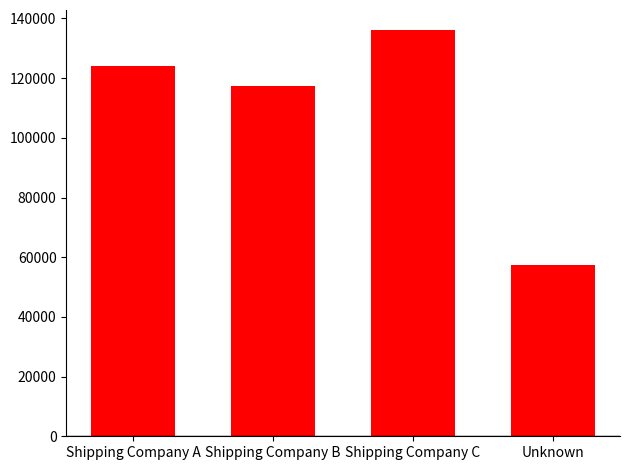

What is the label of the 2nd bar from the left?

Shipping Company B